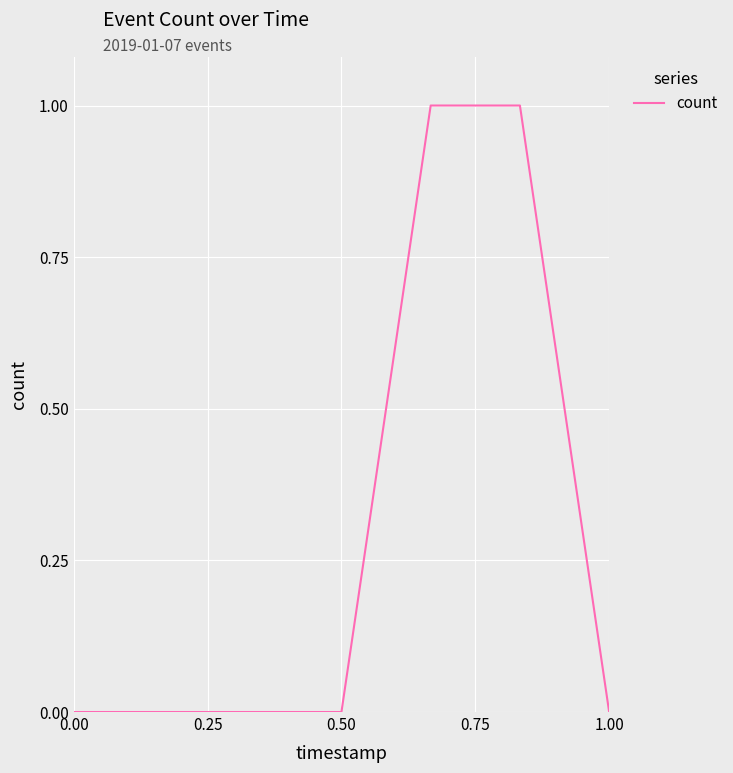

The value at 0.50 is 1. True or false?

False